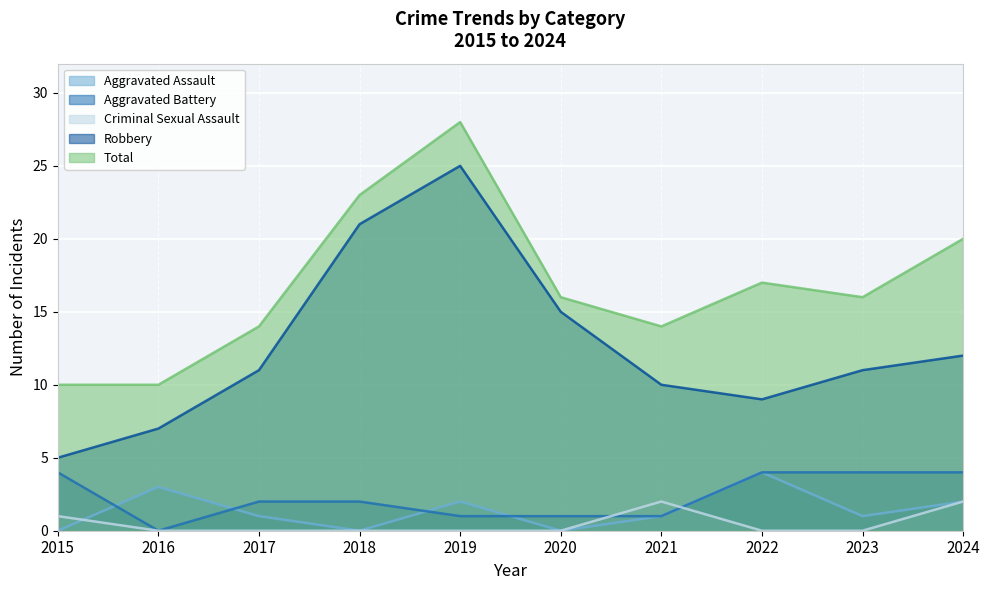

Which category has the highest value across all series?

2019